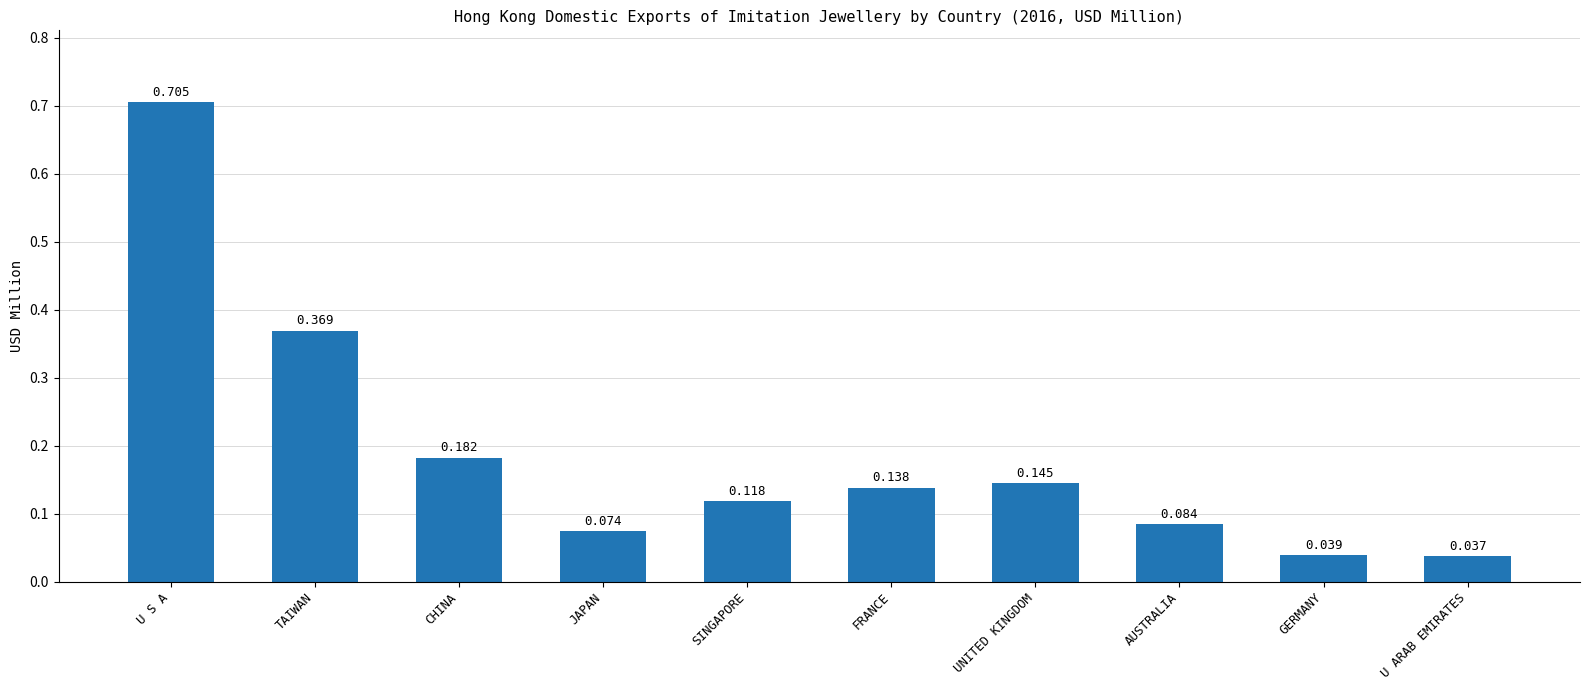

List the labels in order of value, largest first.

U S A, TAIWAN, CHINA, UNITED KINGDOM, FRANCE, SINGAPORE, AUSTRALIA, JAPAN, GERMANY, U ARAB EMIRATES